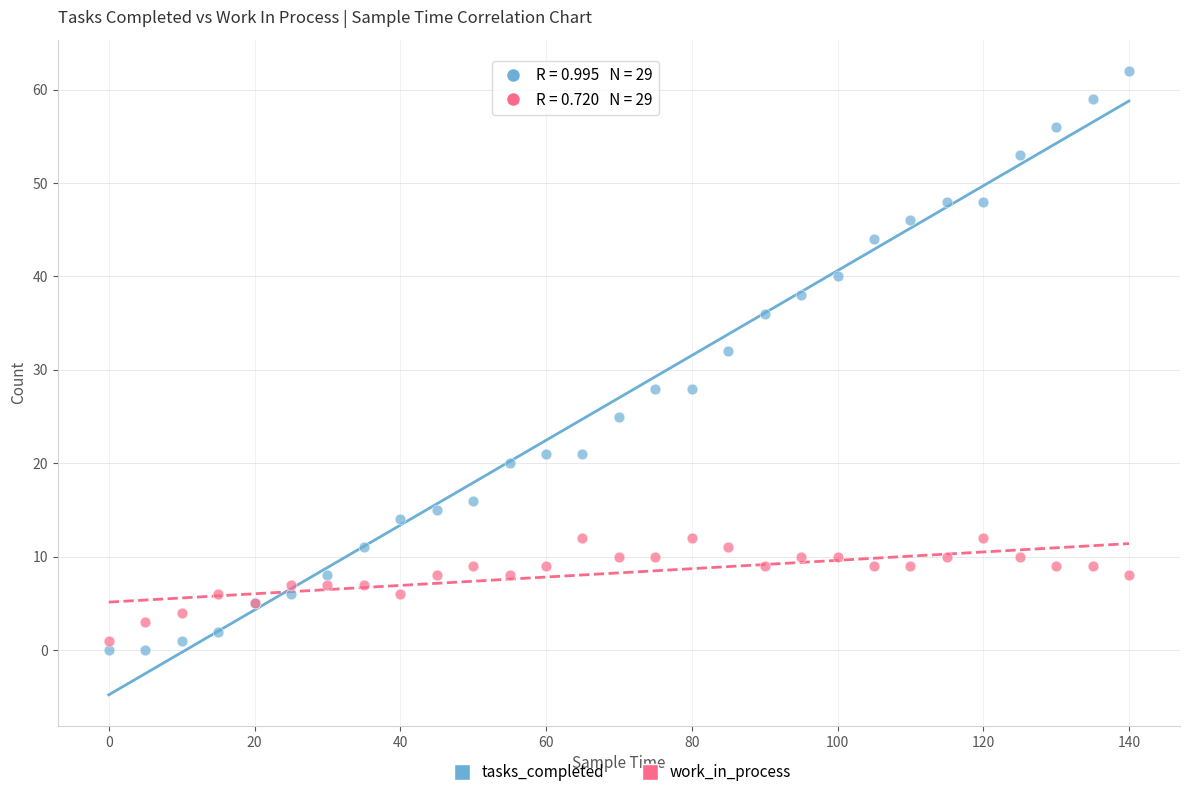

Which series contains the highest Y value?

tasks_completed